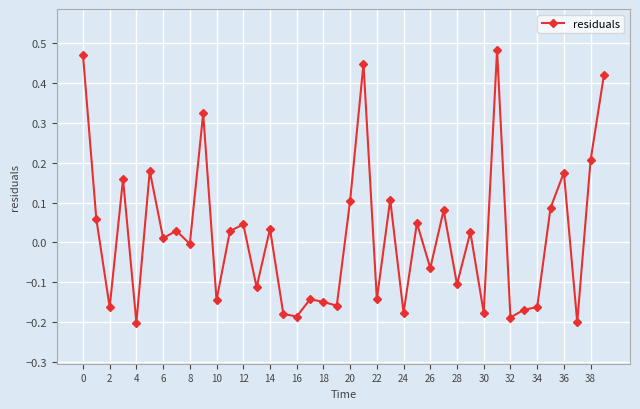

What is the difference between the maximum and minimum values?

0.7